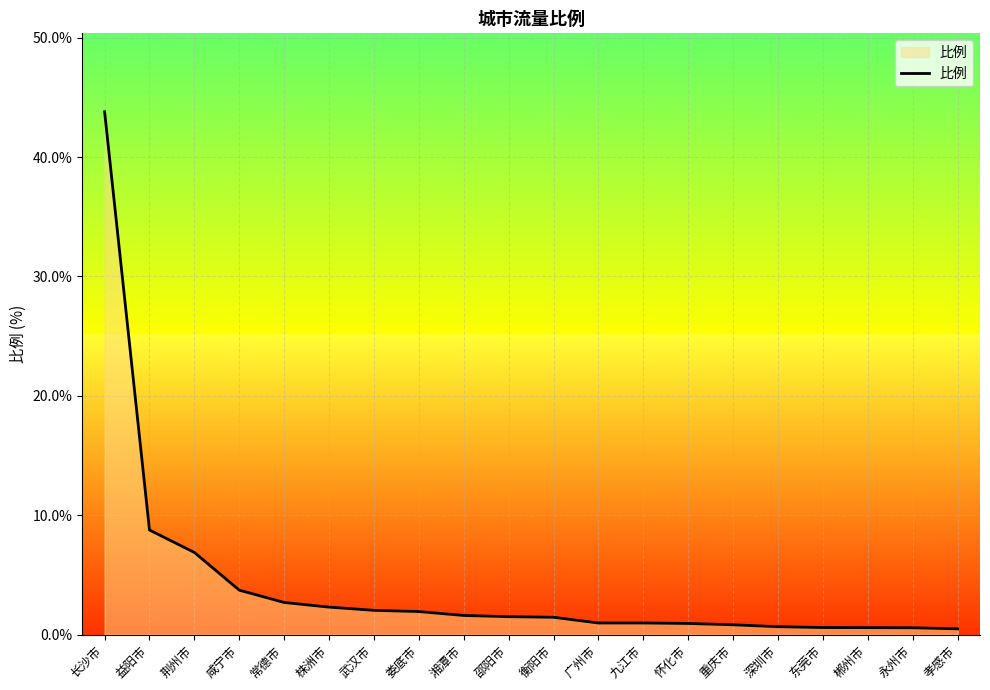

What is the sum of the values at 长沙市 and 荆州市?

50.7